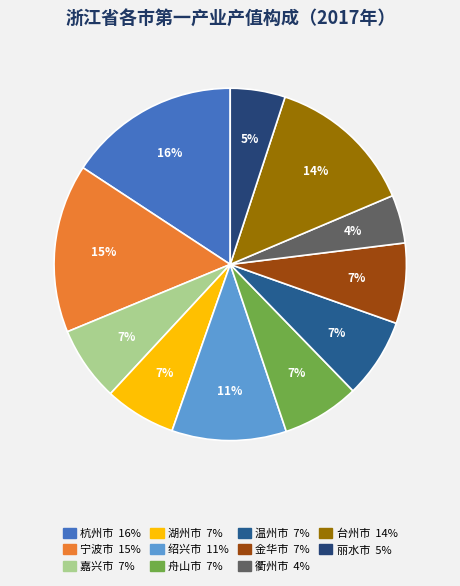

Does 台州市 represent more than half of the total?

No